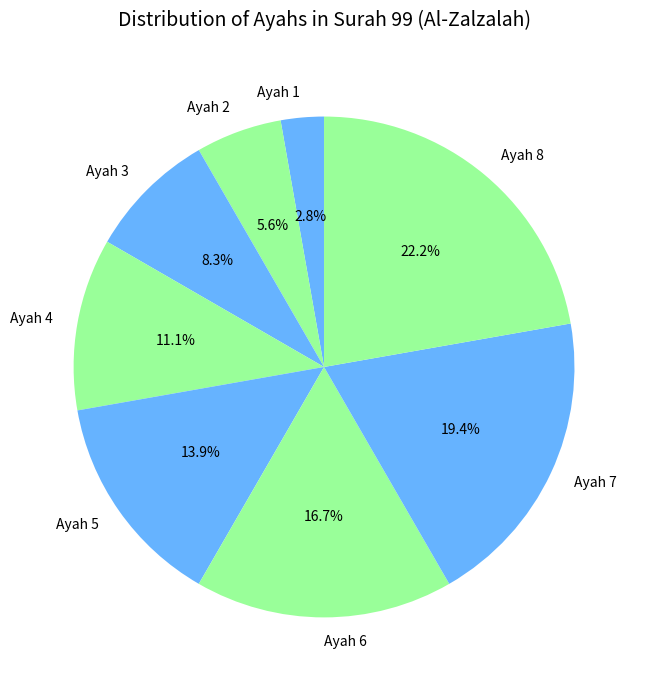

Rank the categories by value from highest to lowest.

Ayah 8, Ayah 7, Ayah 6, Ayah 5, Ayah 4, Ayah 3, Ayah 2, Ayah 1